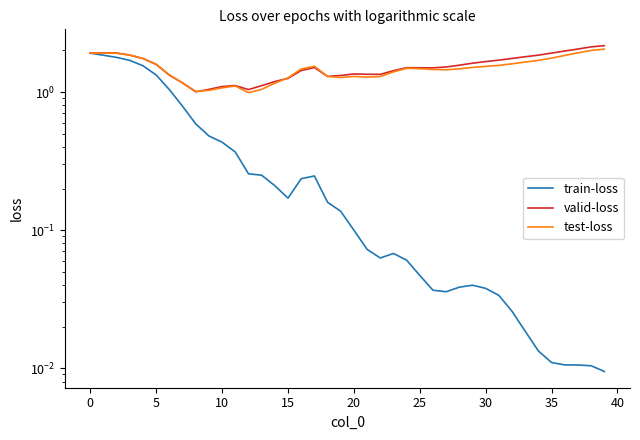

At how many categories does at least one series exceed 0?

40